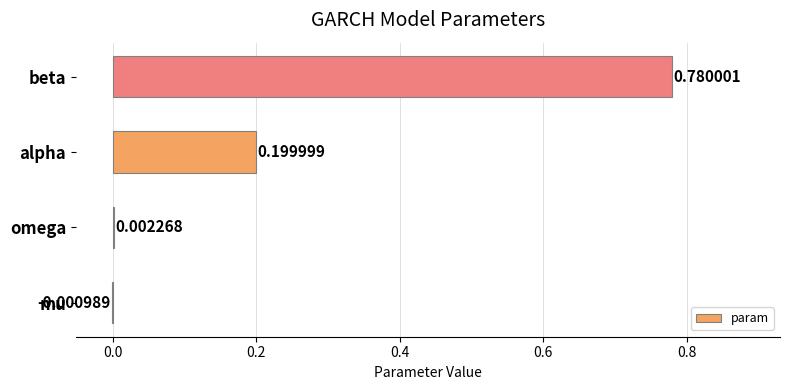

What is the sum of all values?

1.0